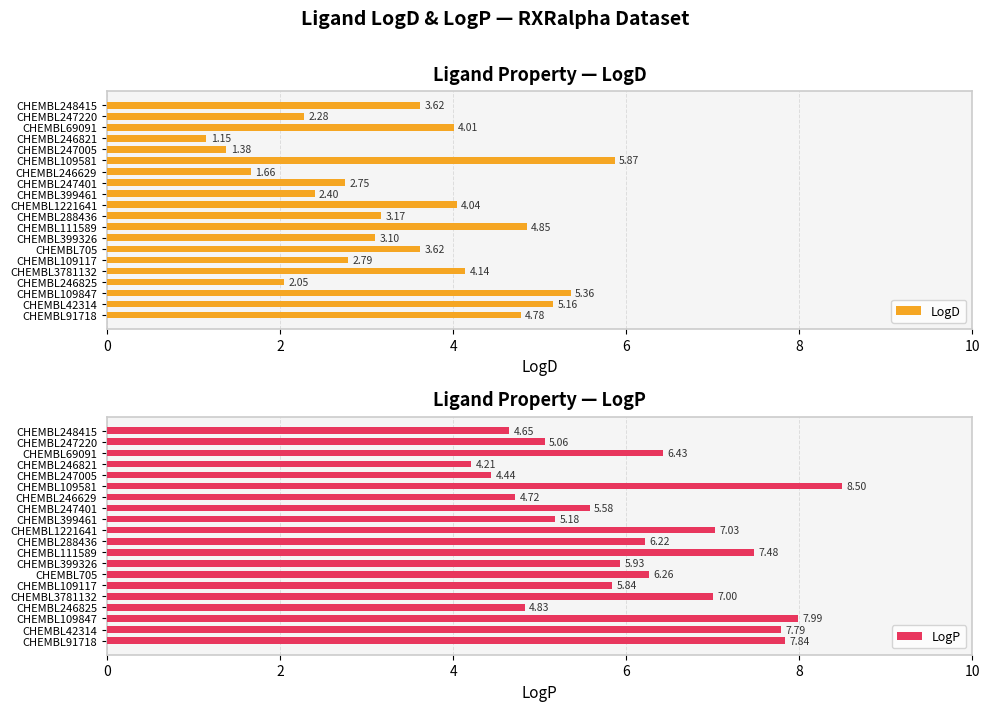

What is the sum of all LogD values?

68.2